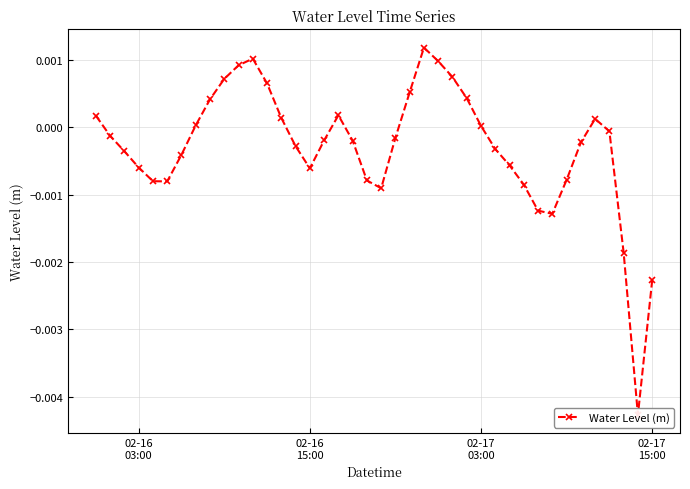

Is it true that the value at 31 is -0.0?

False